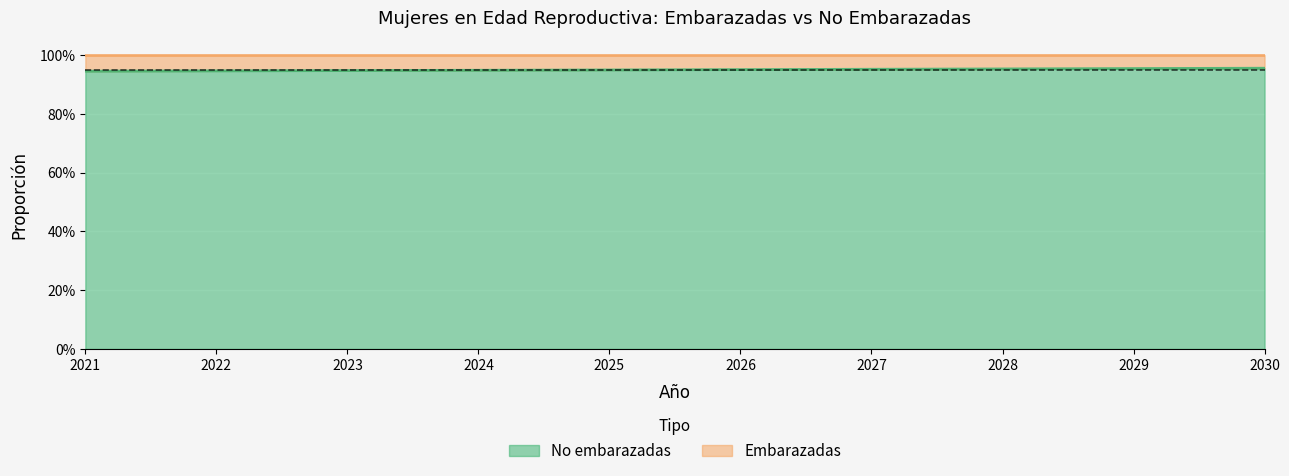

What is the greatest value displayed?

1.0